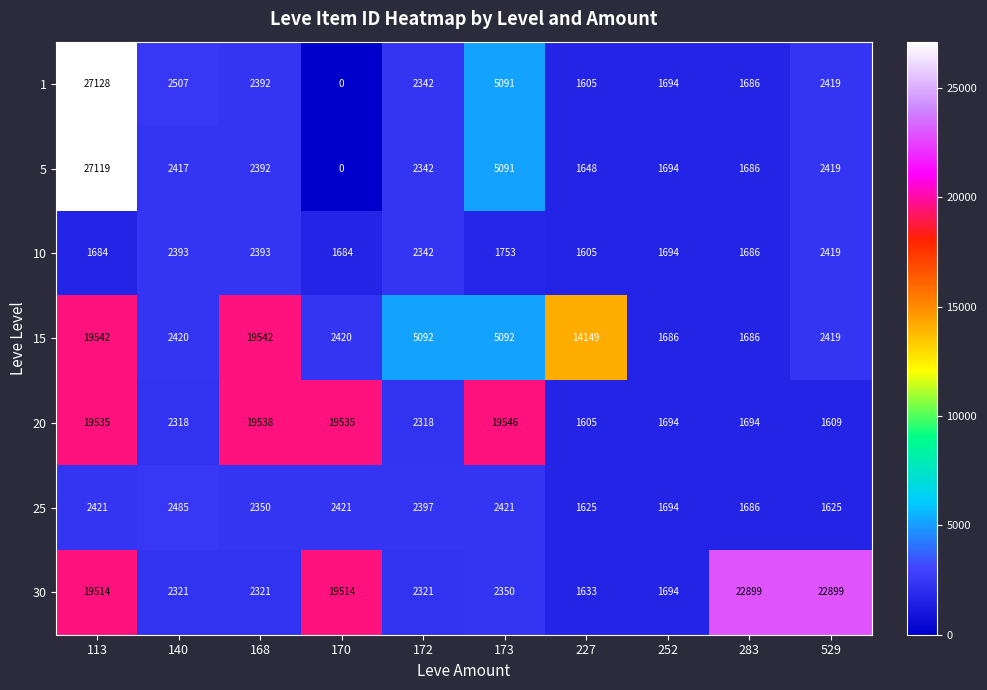

The value of 10 at 252 is 1694. True or false?

True